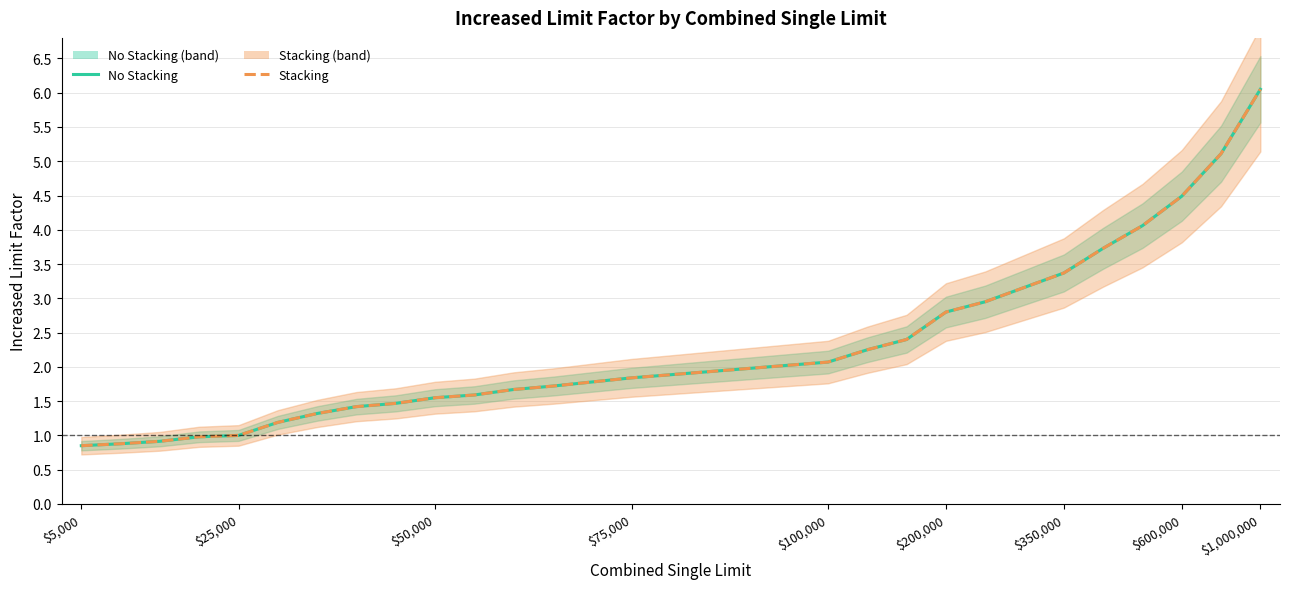

Which series has the largest range (max minus min)?

No Stacking